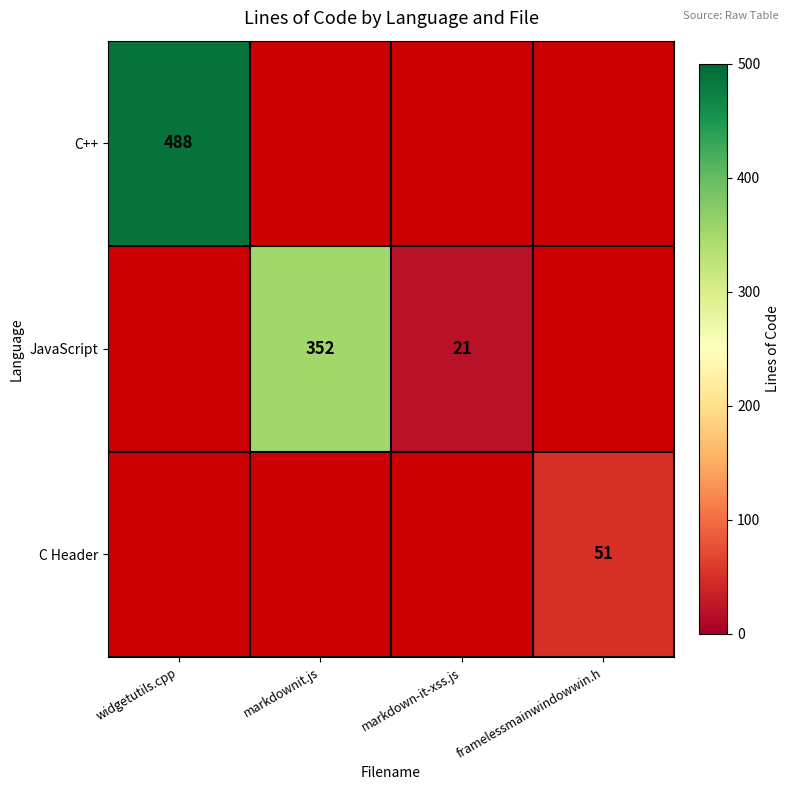

The JavaScript series shows 30 at markdown-it-xss.js. True or false?

False